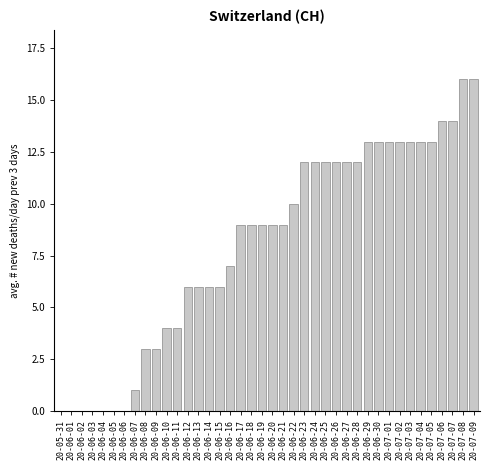

What is the ratio of the value at 20-06-12 to the value at 20-06-27?

0.5